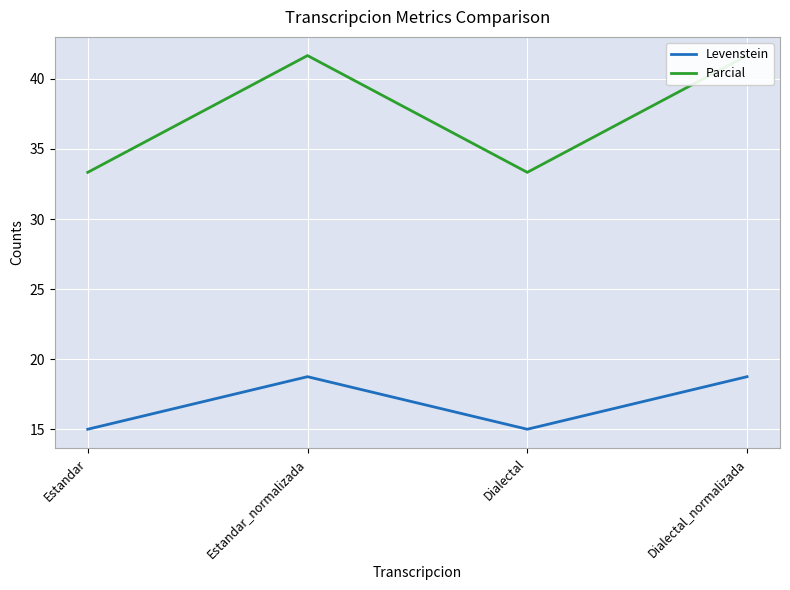

What is the value of the Parcial point at the 4th from the left?

41.7